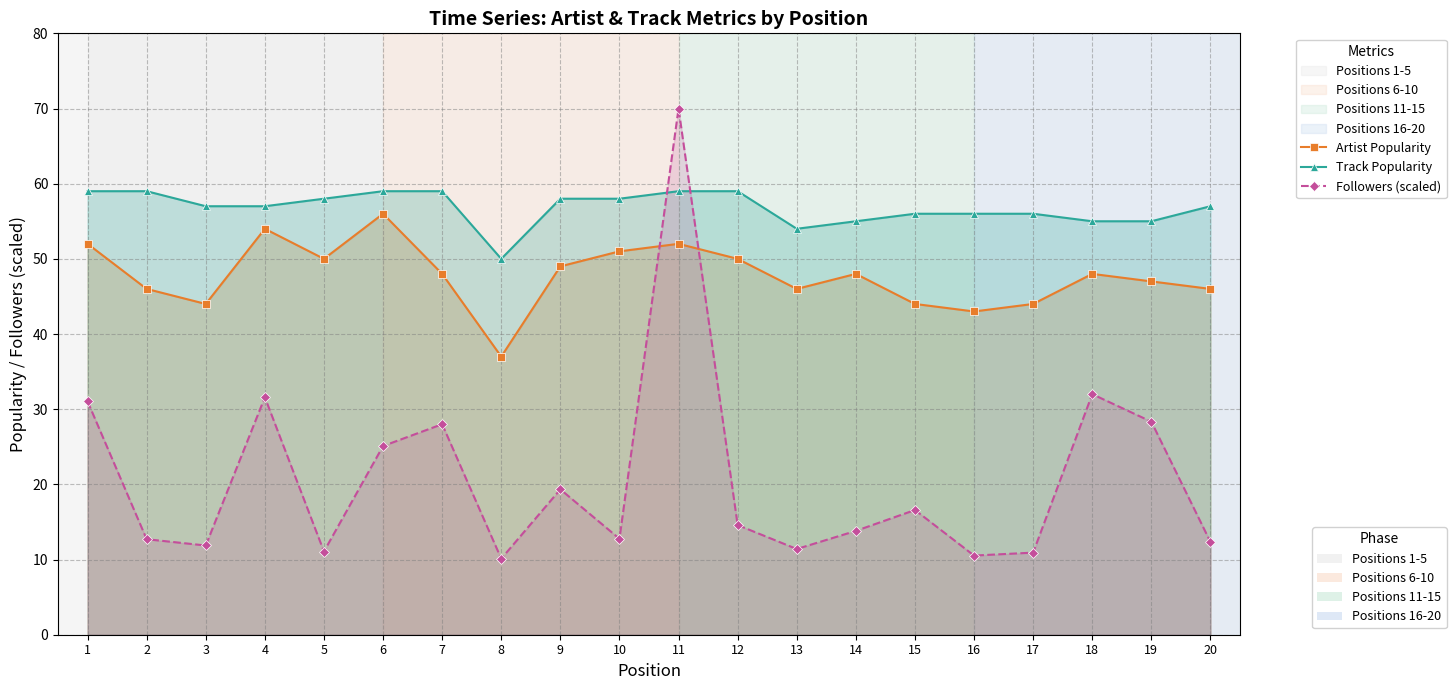

Which label corresponds to the smallest value in the chart?

8